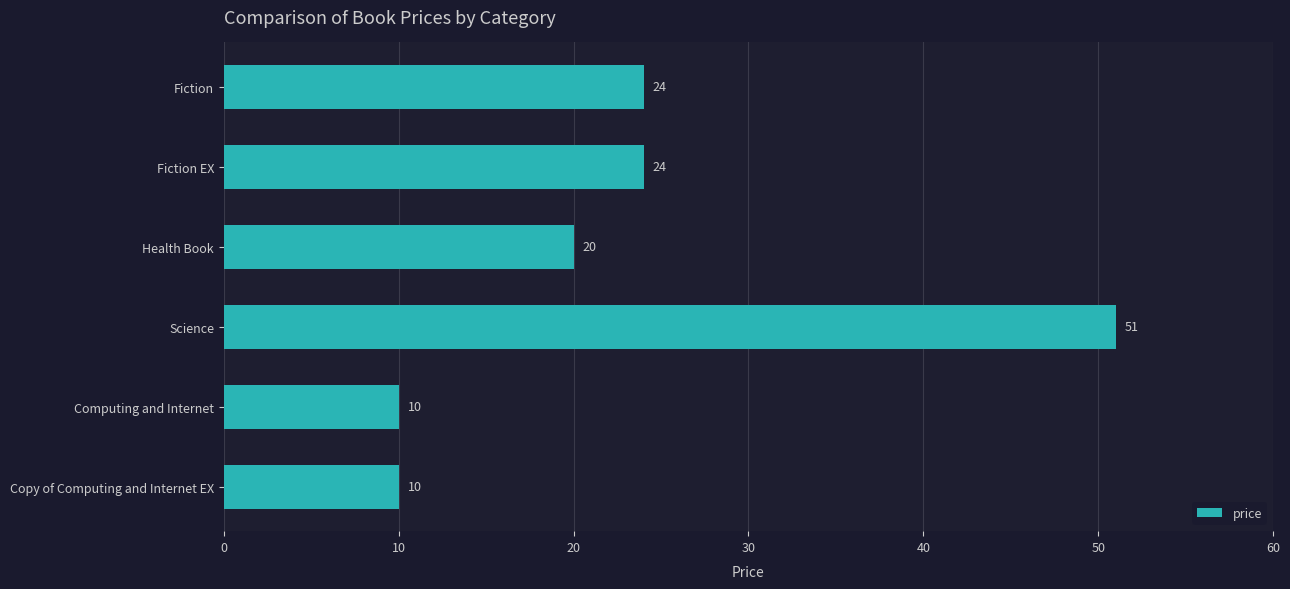

What is the difference between the maximum and minimum values?

41